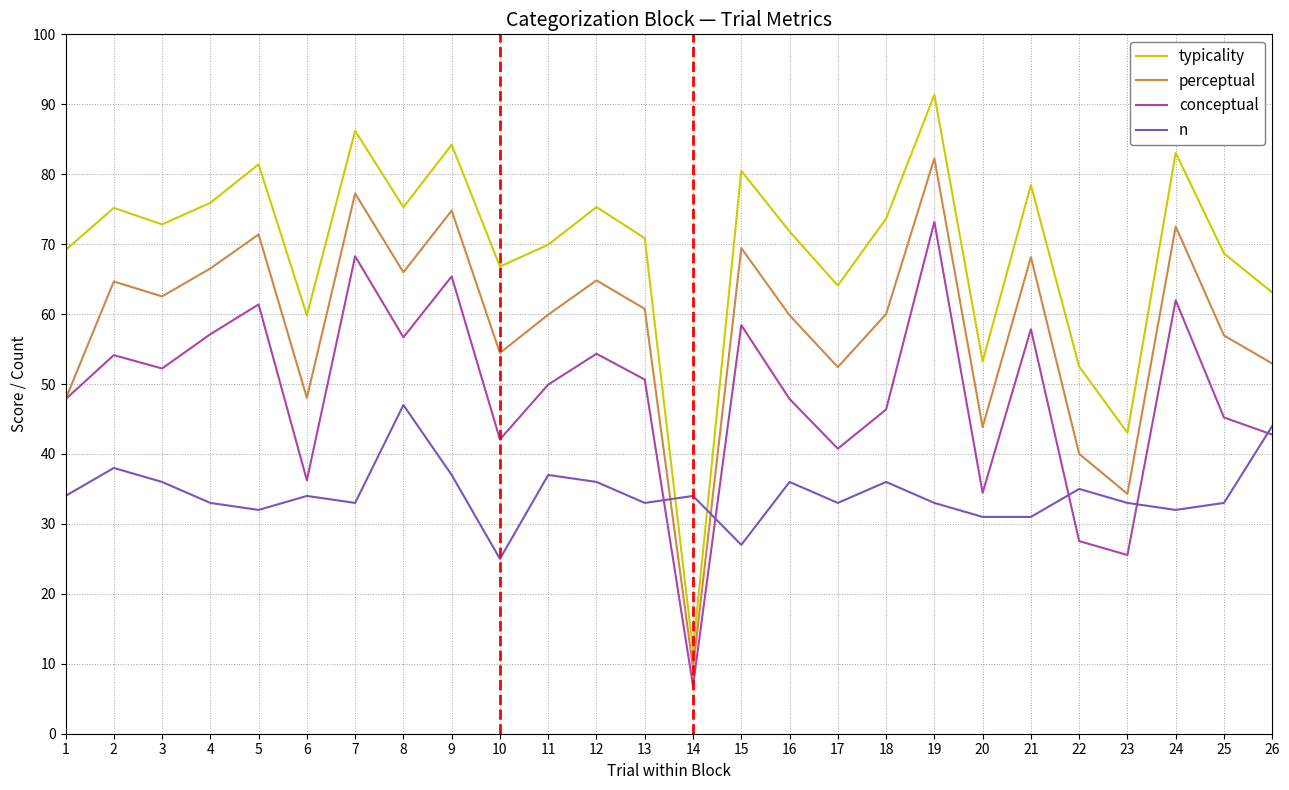

What is the difference between the second highest and minimum values in the perceptual series?

67.9